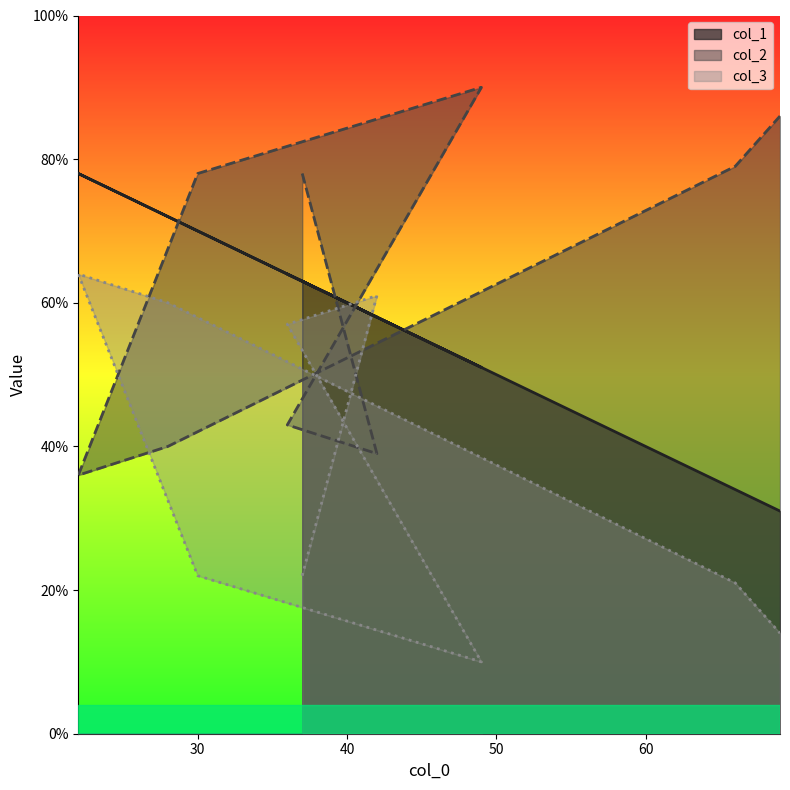

What is the average value of the col_2 series?

63